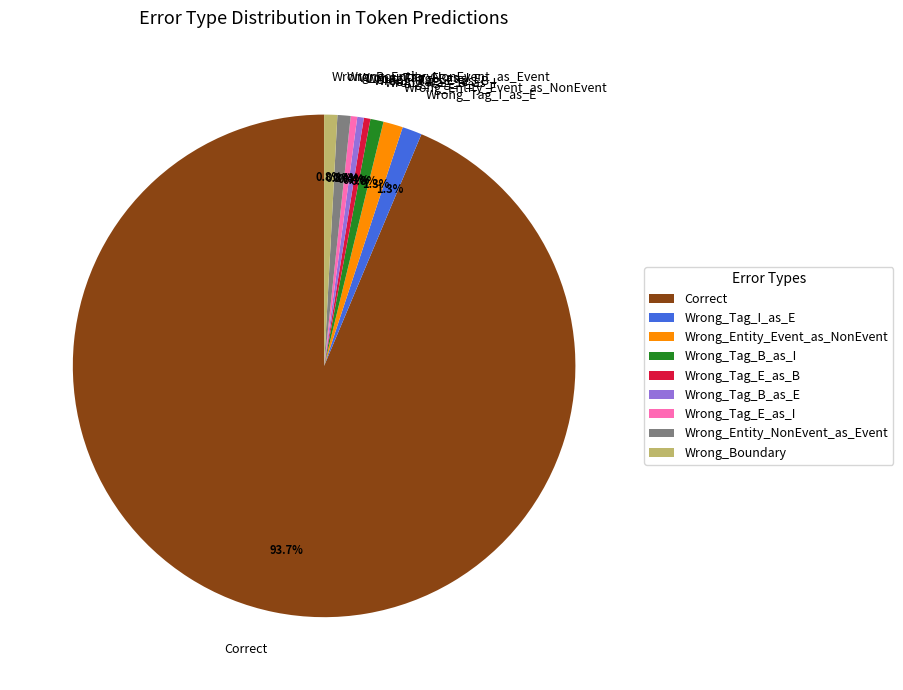

How many segments does this pie chart have?

9